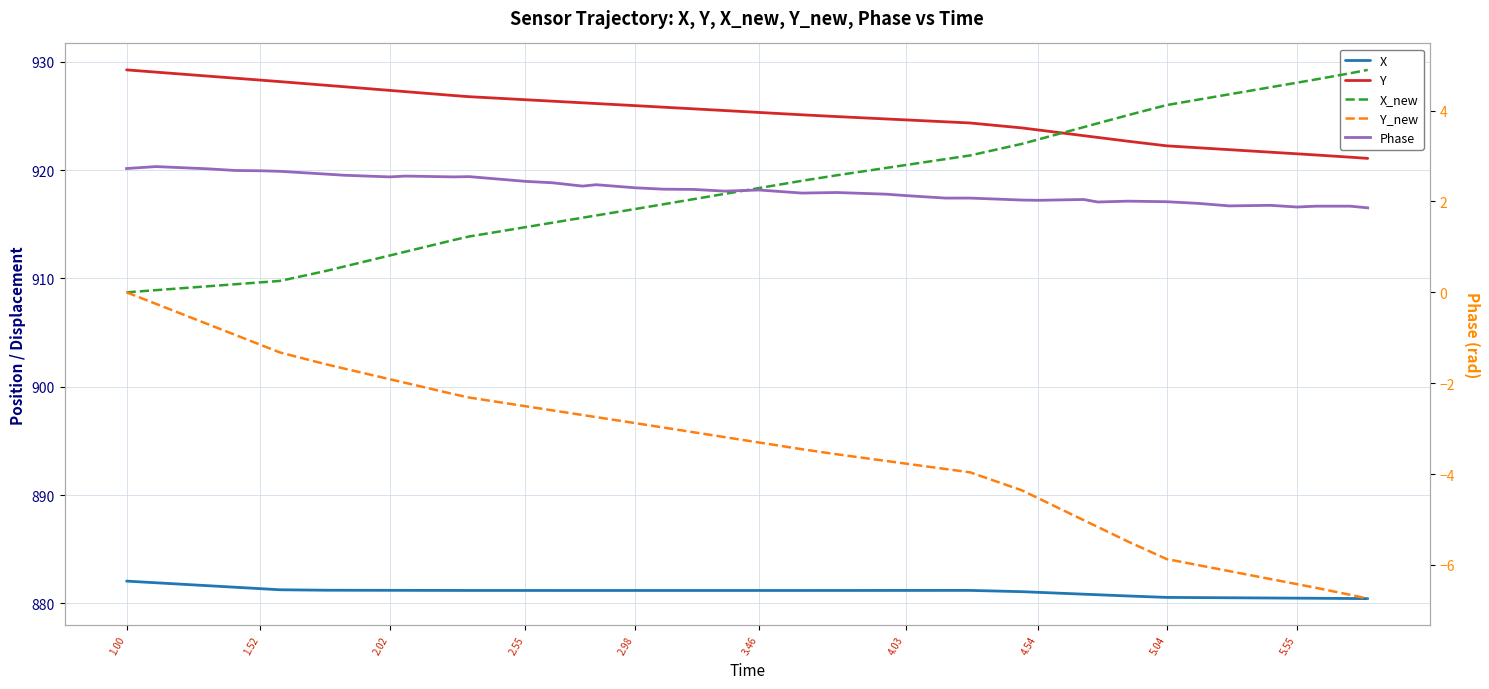

How many intersections are there between Phase and X_new?

1